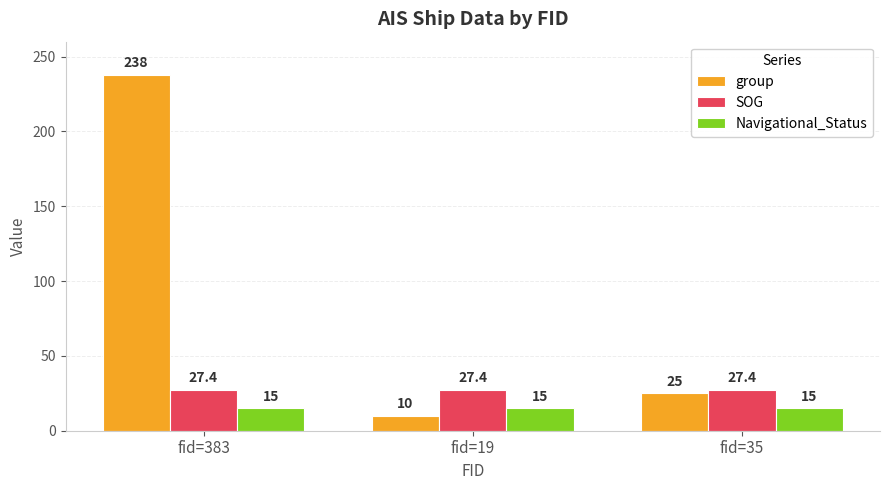

Rank the series at fid=35 from lowest to highest value.

Navigational_Status, group, SOG